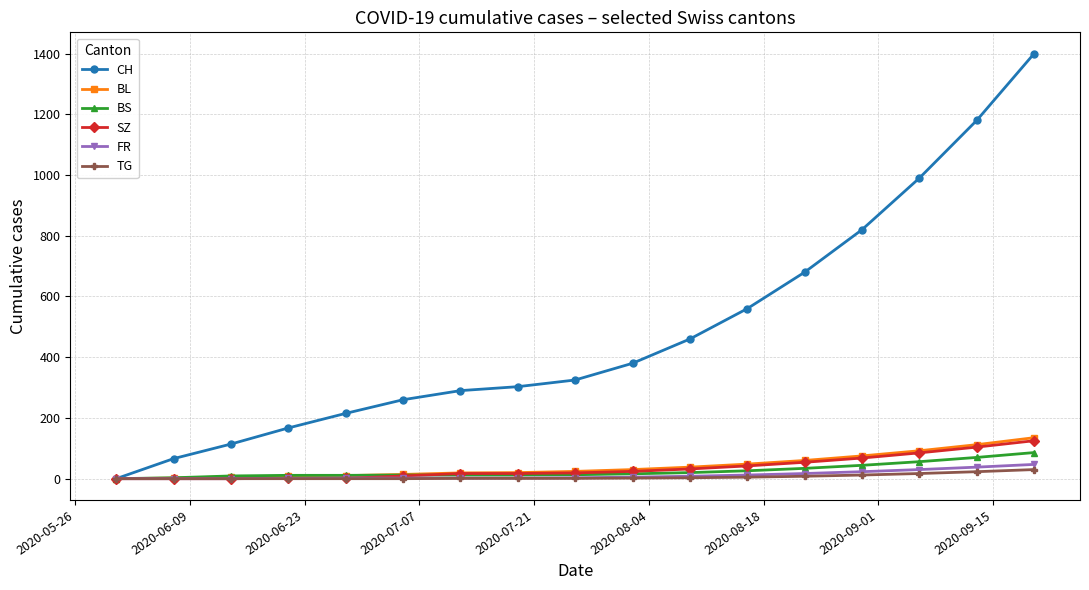

What is the highest value of the BL series?

135